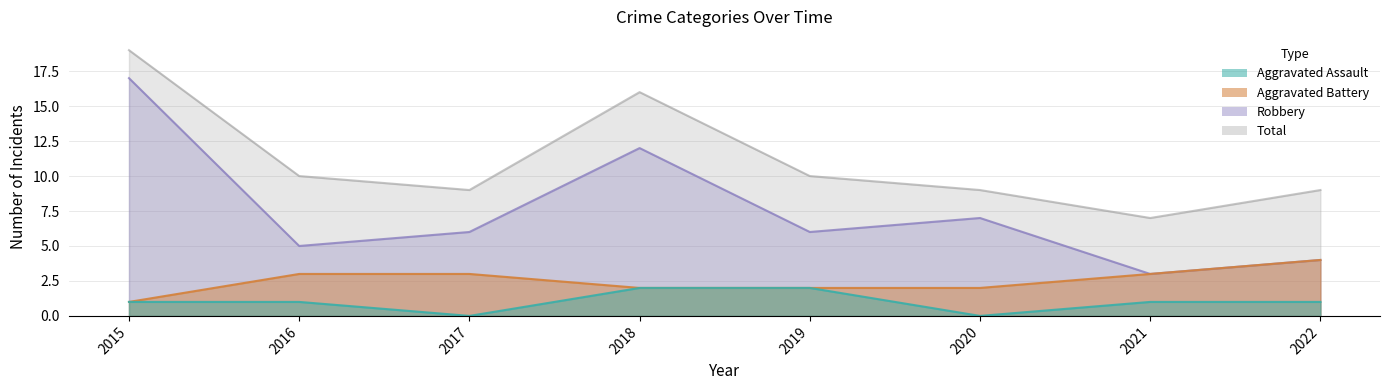

How many Aggravated Battery values are between 2 and 3?

6